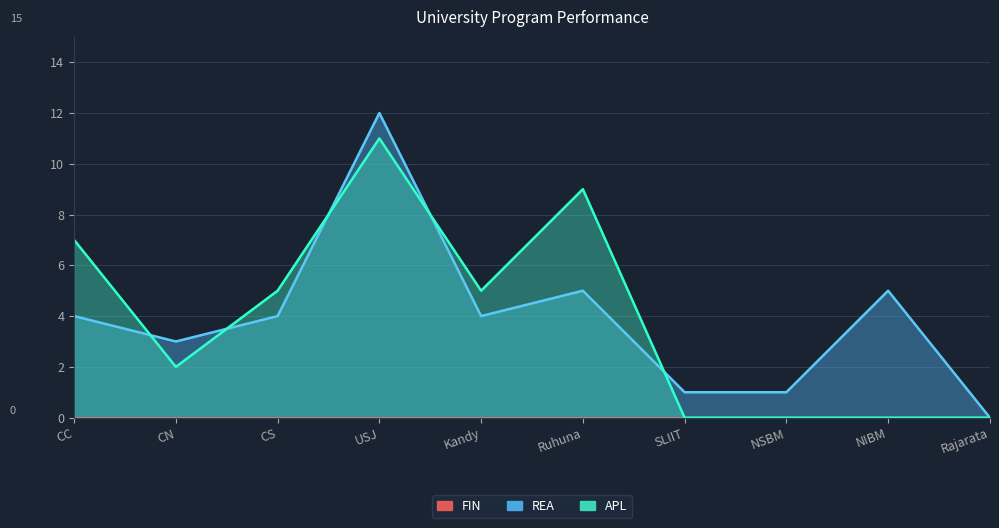

What is the value of the APL point at the 4th from the left?

11